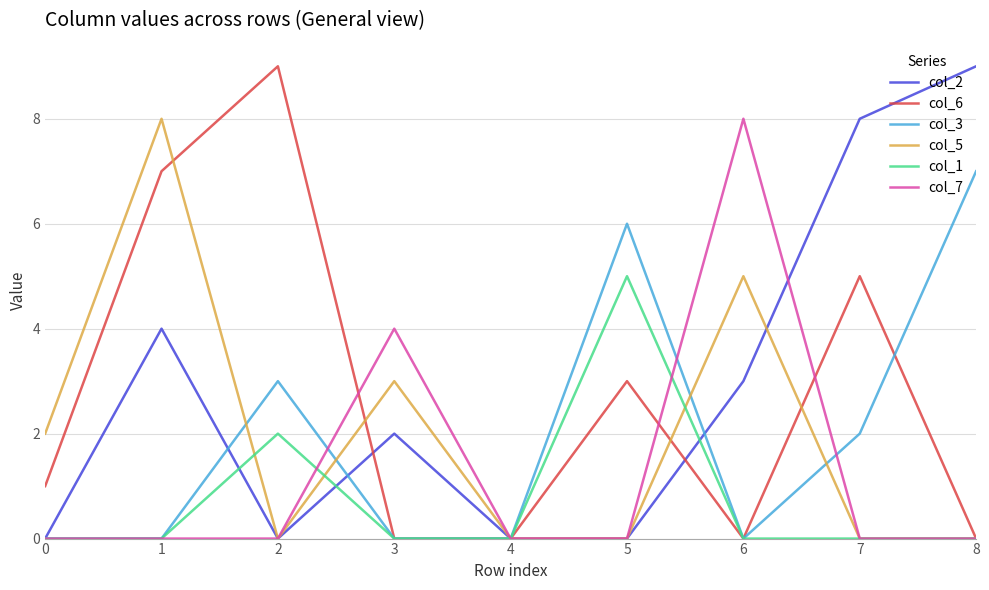

Is the value of col_7 at 7 greater than the value of col_6 at 7?

No